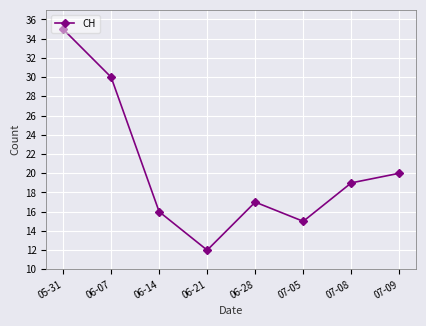

True or false: there are more than 1 points higher than both neighbors.

False